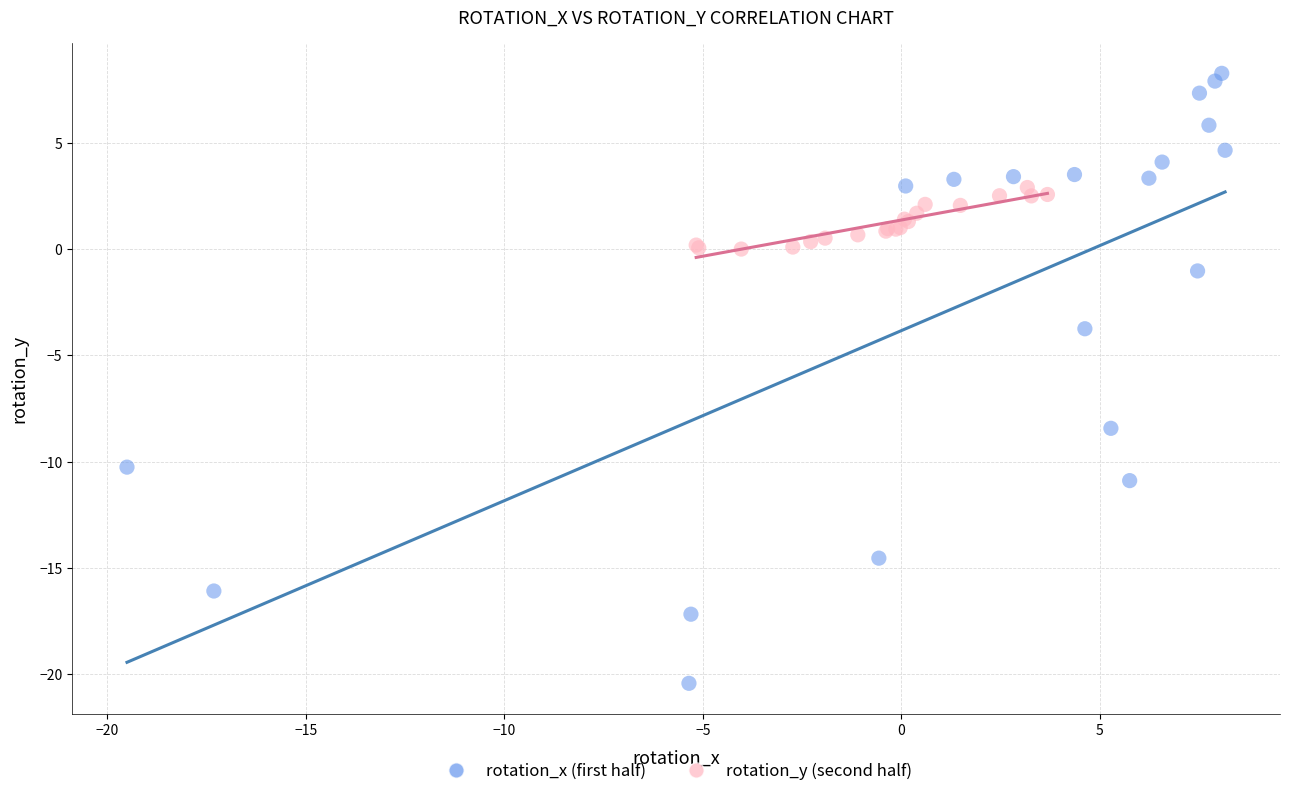

Which series reaches the maximum Y coordinate?

rotation_x (first half)